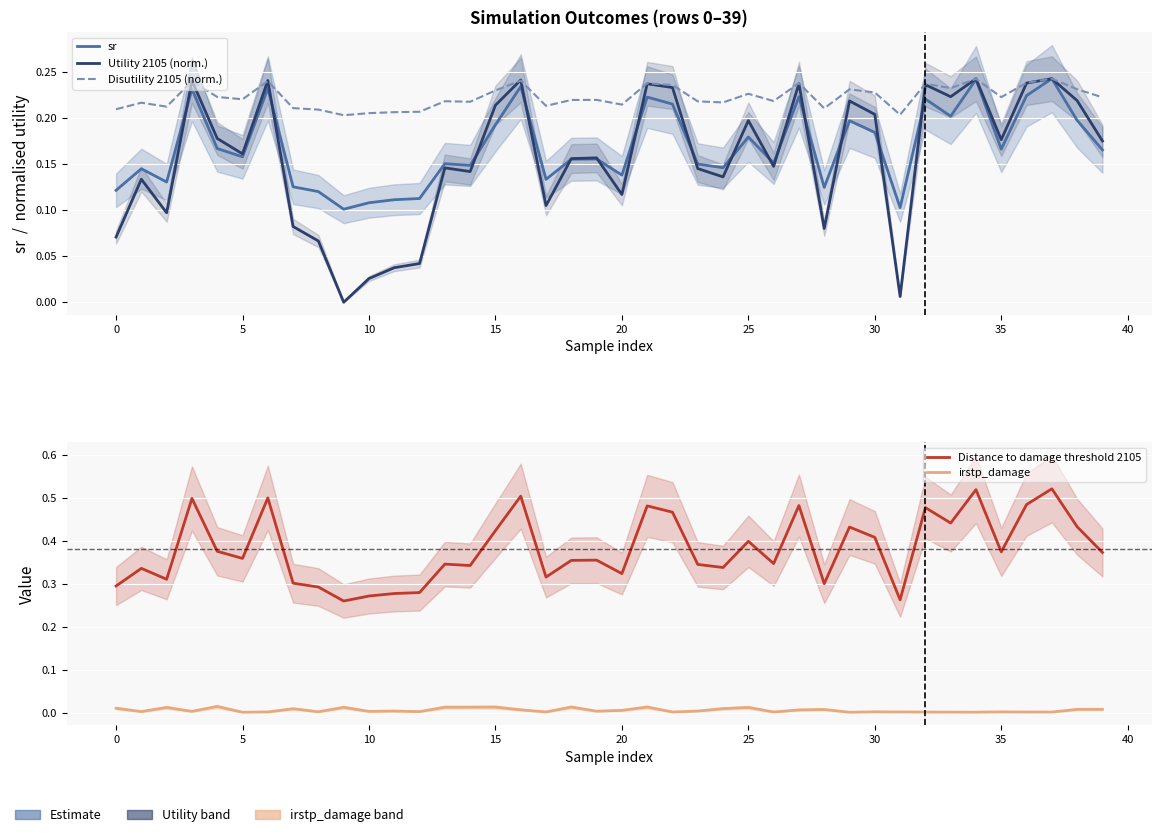

True or false: Disutility 2105 (norm.) and Distance to damage threshold 2105 intersect in this chart.

False